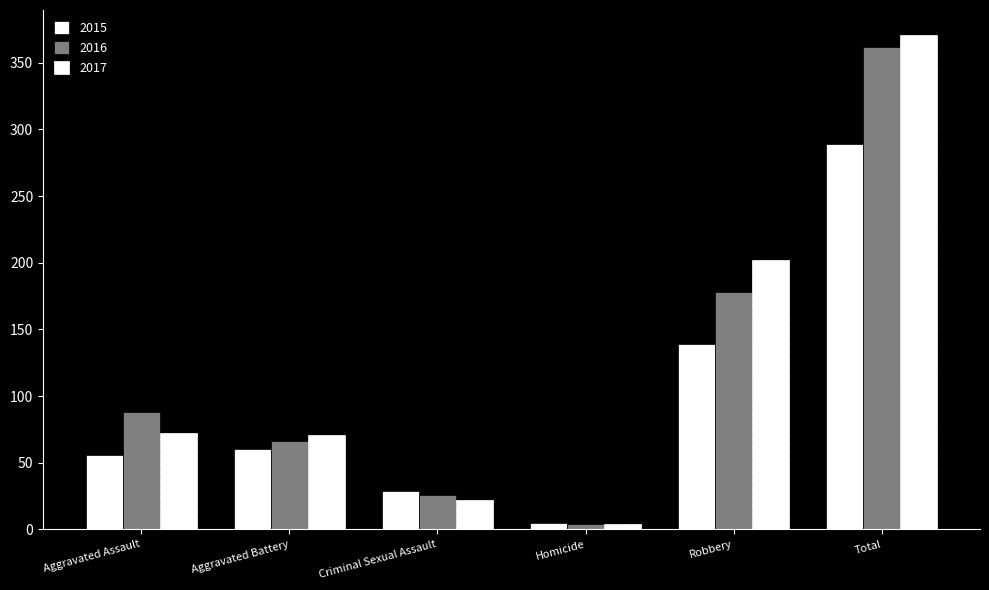

How many data points in 2017 are less than 72?

3